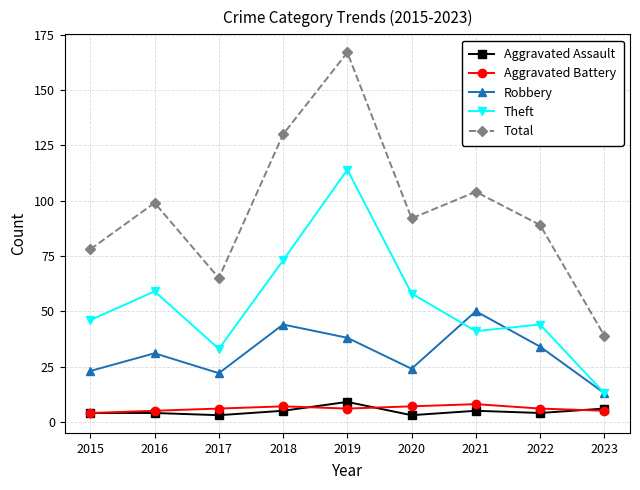

True or false: Total and Aggravated Assault intersect in this chart.

False